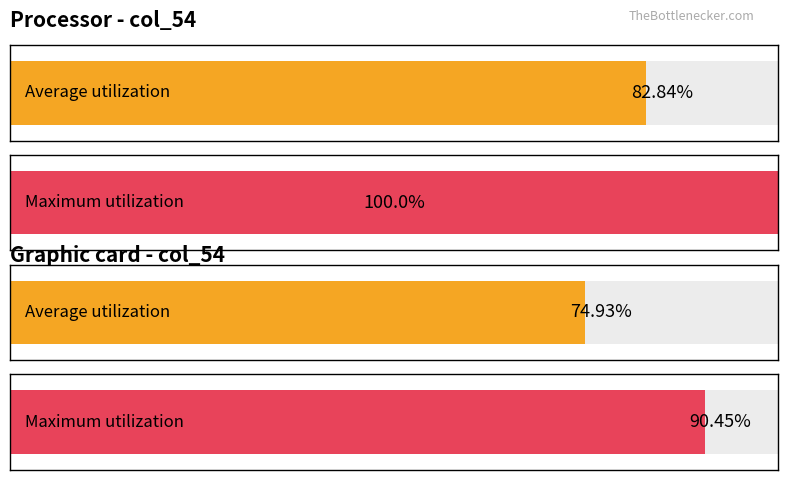

Are the bars horizontal?

Yes